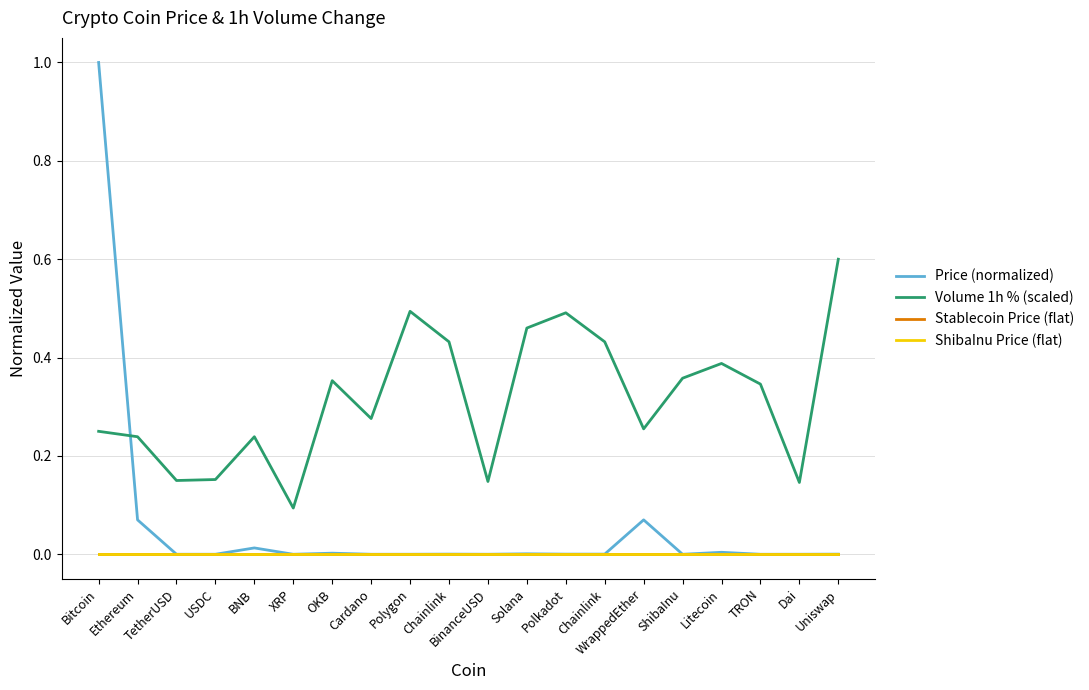

What is the difference between the second highest and second lowest values in the Price (normalized) series?

0.1